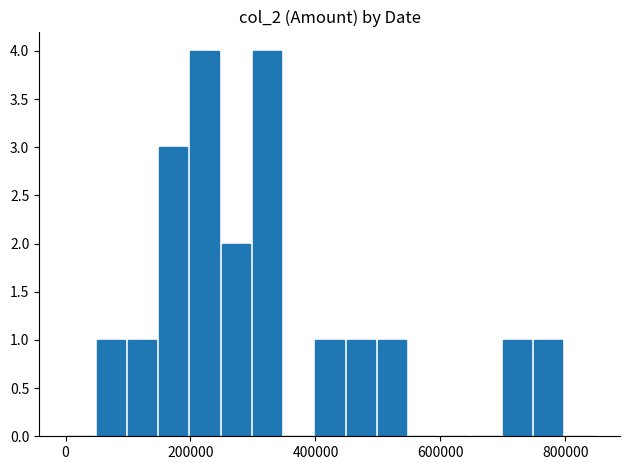

Reading left to right, list all the values displayed in this chart.

0	1	1	3	4	2	4	0	1	1	1	0	0	0	1	1	0